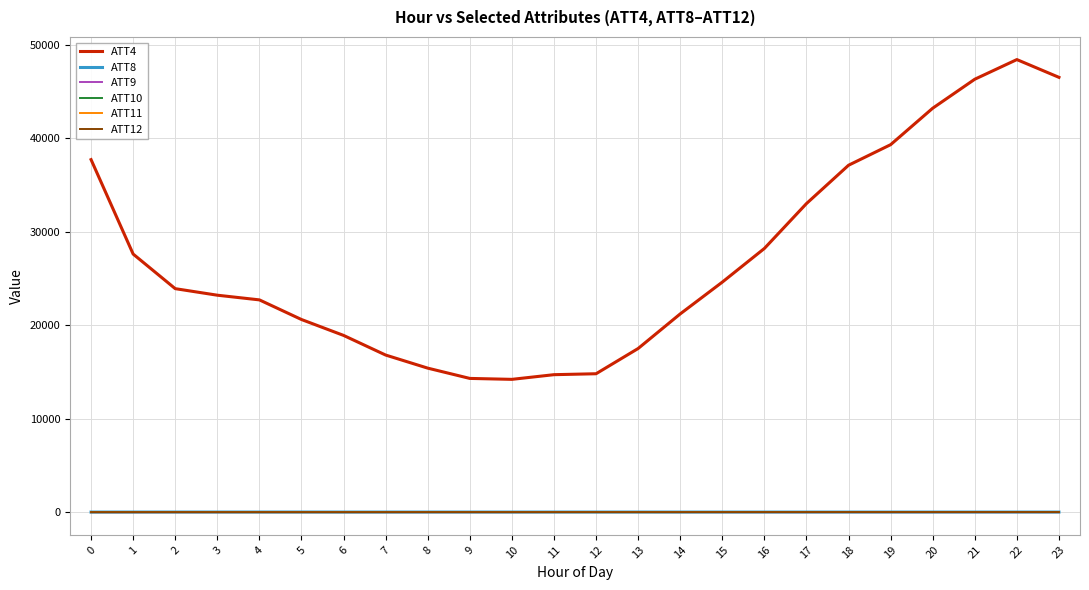

Which series has the widest spread of values?

ATT4